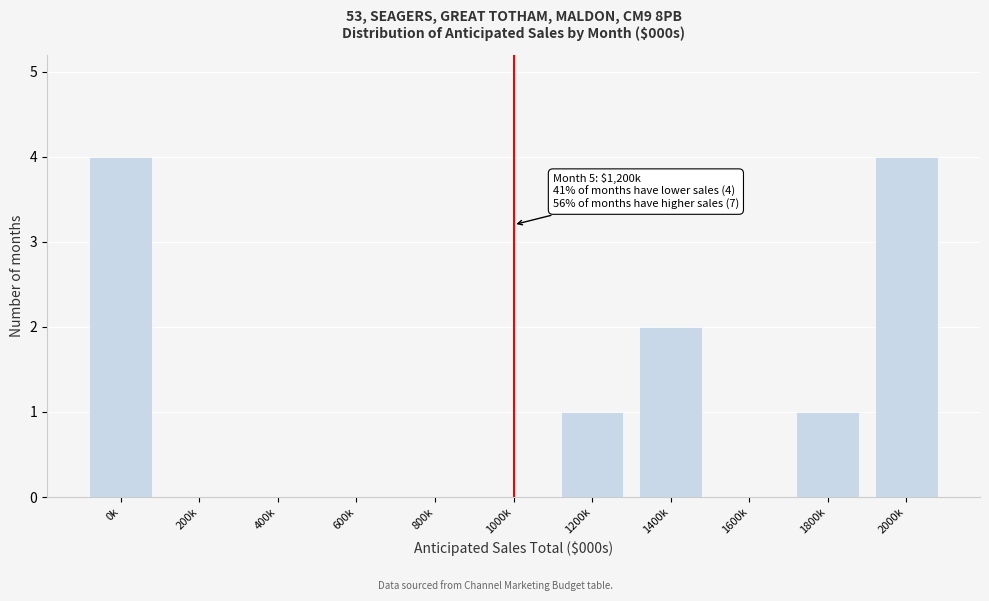

Reading left to right, what are all the values shown in this chart?

0k=4	200k=0	400k=0	600k=0	800k=0	1000k=0	1200k=1	1400k=2	1600k=0	1800k=1	2000k=4